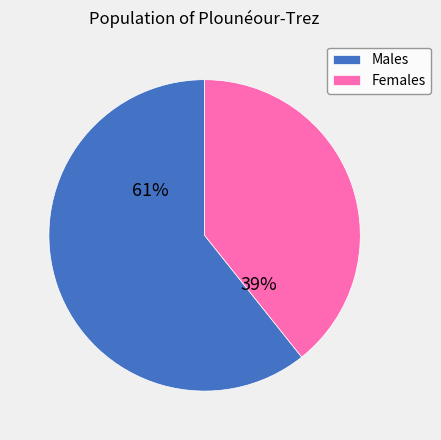

Combined, do Males and Females account for over 50%?

Yes